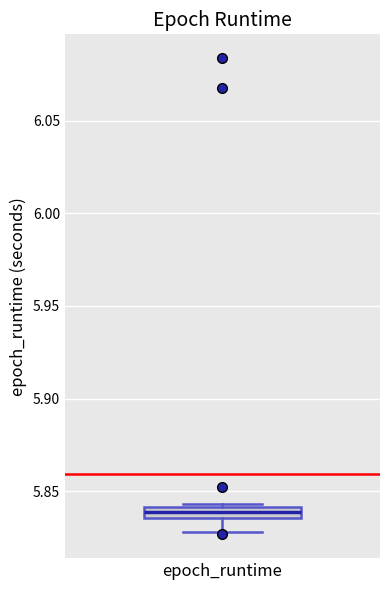

Where is the upper edge of the box for epoch_runtime on the y-axis? The values are not printed on the chart, so give them approximately, as read against the axis.

5.840